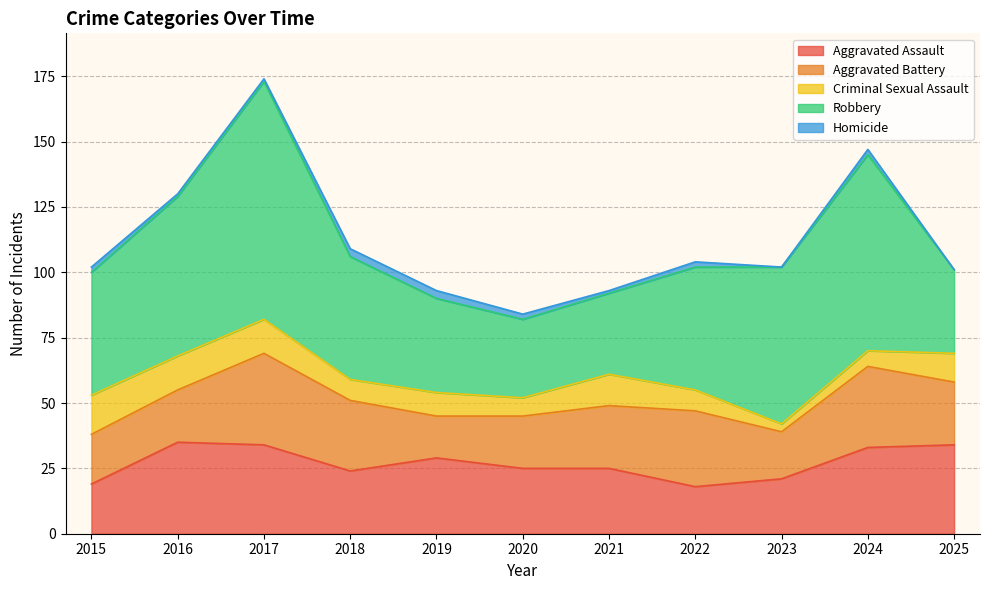

In Aggravated Battery, how many points are higher than both neighbors (excluding endpoints)?

3